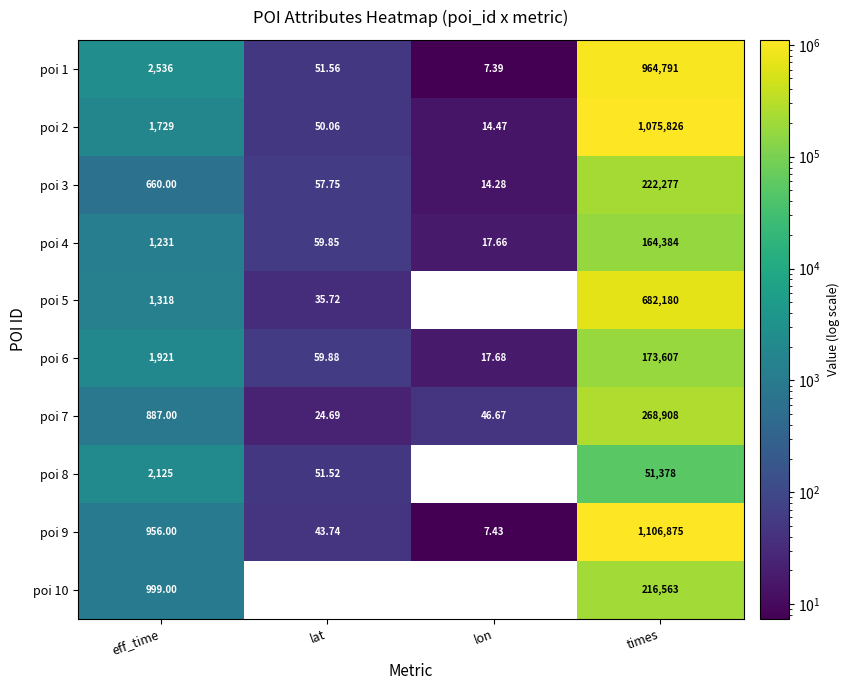

At eff_time, list the series in order from largest to smallest.

poi 1, poi 8, poi 6, poi 2, poi 5, poi 4, poi 10, poi 9, poi 7, poi 3